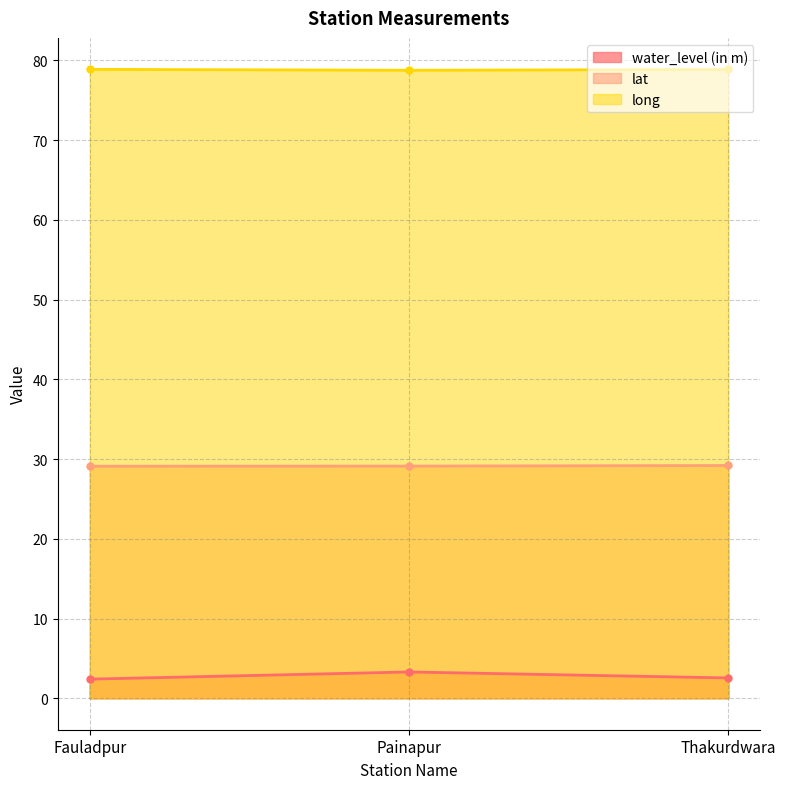

What is the highest value of the lat series?

29.2